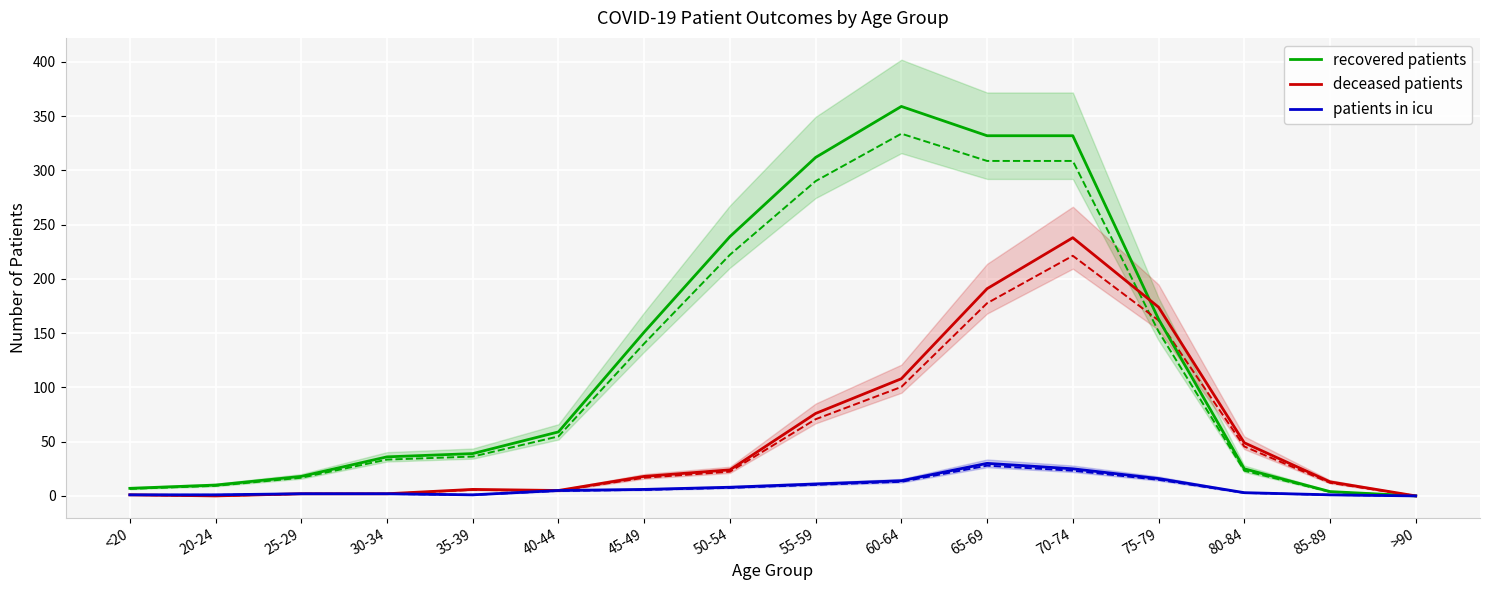

The patients in icu series shows 1 at 35-39. True or false?

True